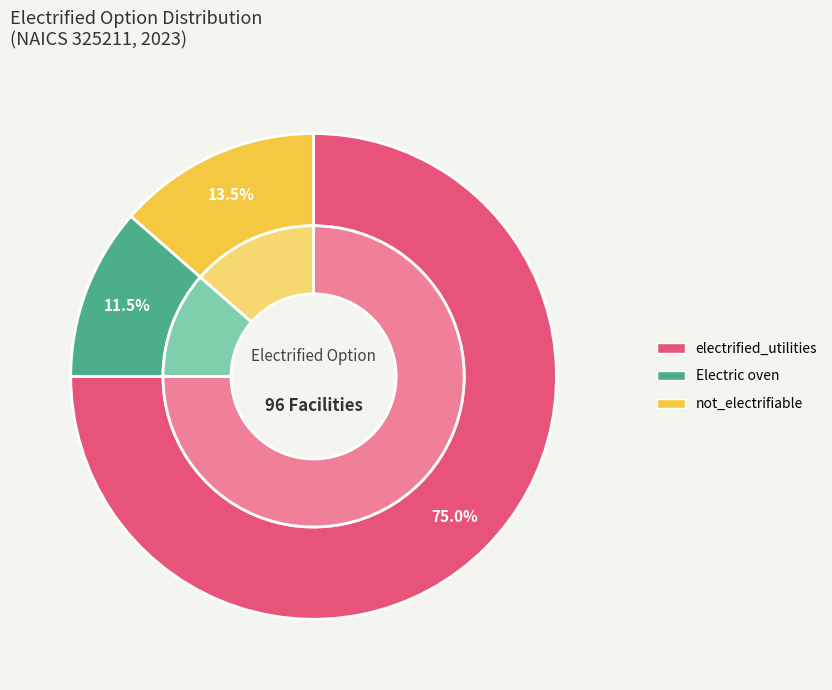

Is it true that not_electrifiable is 14% of the pie?

True